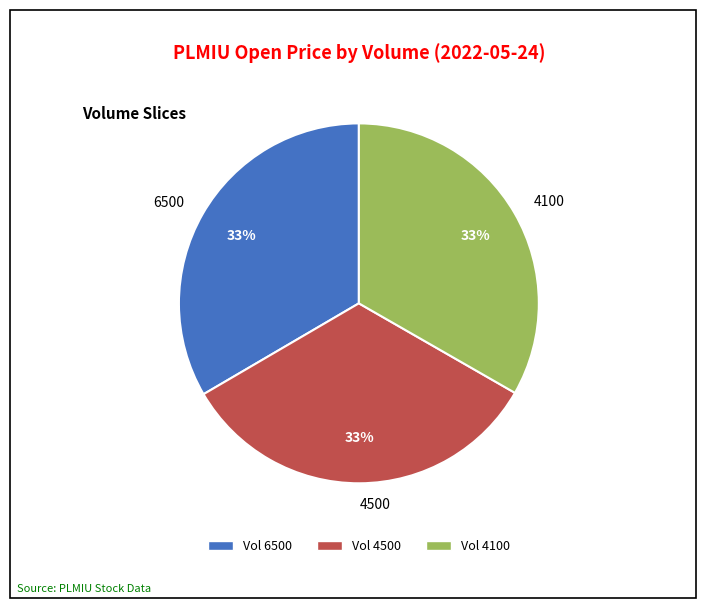

To the nearest percent, what percentage of the pie is 4100?

33%